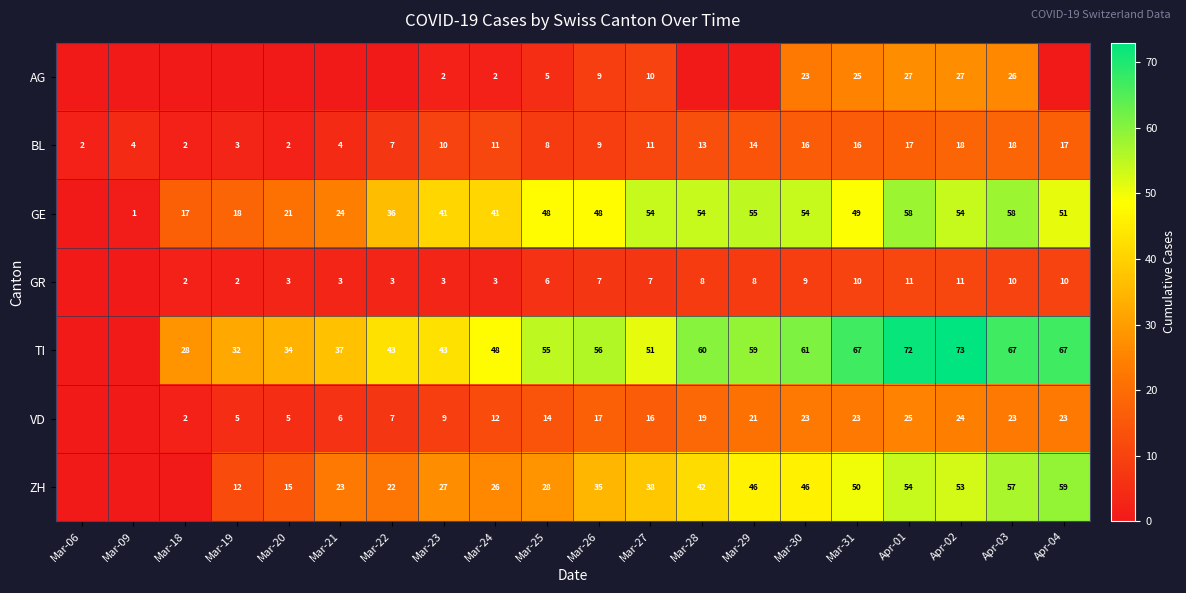

Is the value of GE at Apr-02 greater than the value of BL at Apr-02?

Yes